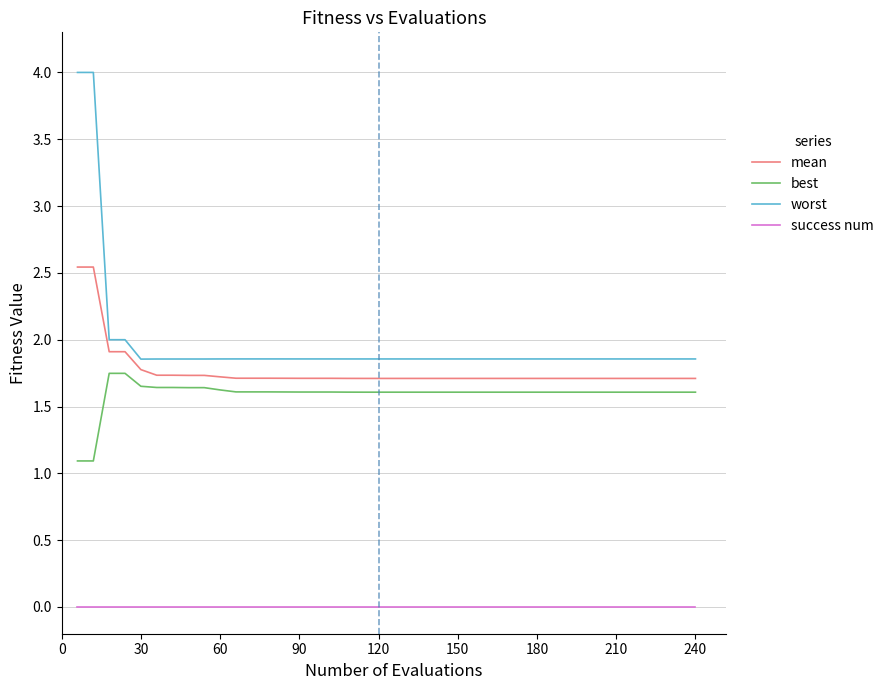

Is this an area chart (filled region under the line)?

No